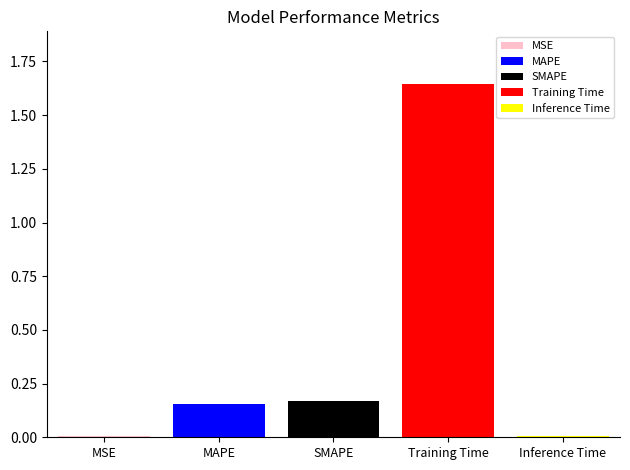

True or false: Training Time has a value of 0.9 at SMAPE.

False